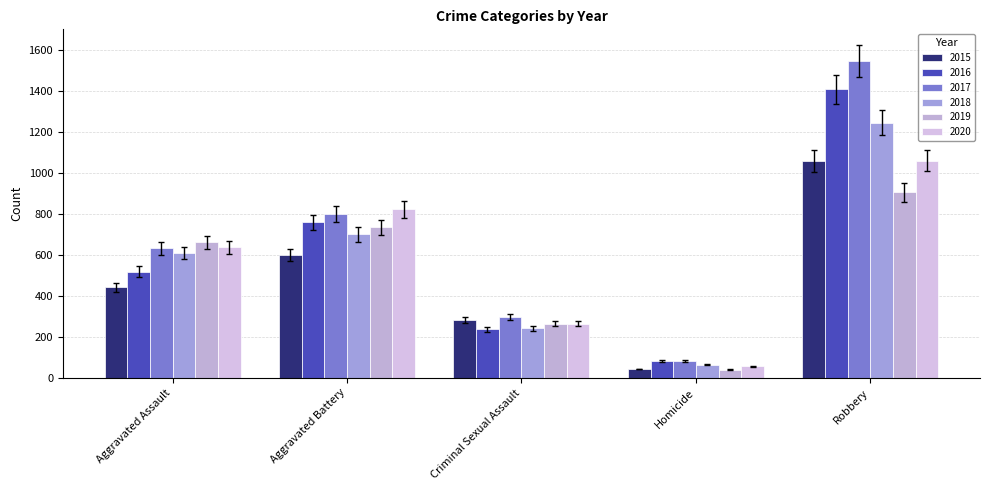

What is the value of the 2015 bar at the 2nd from the left?

598